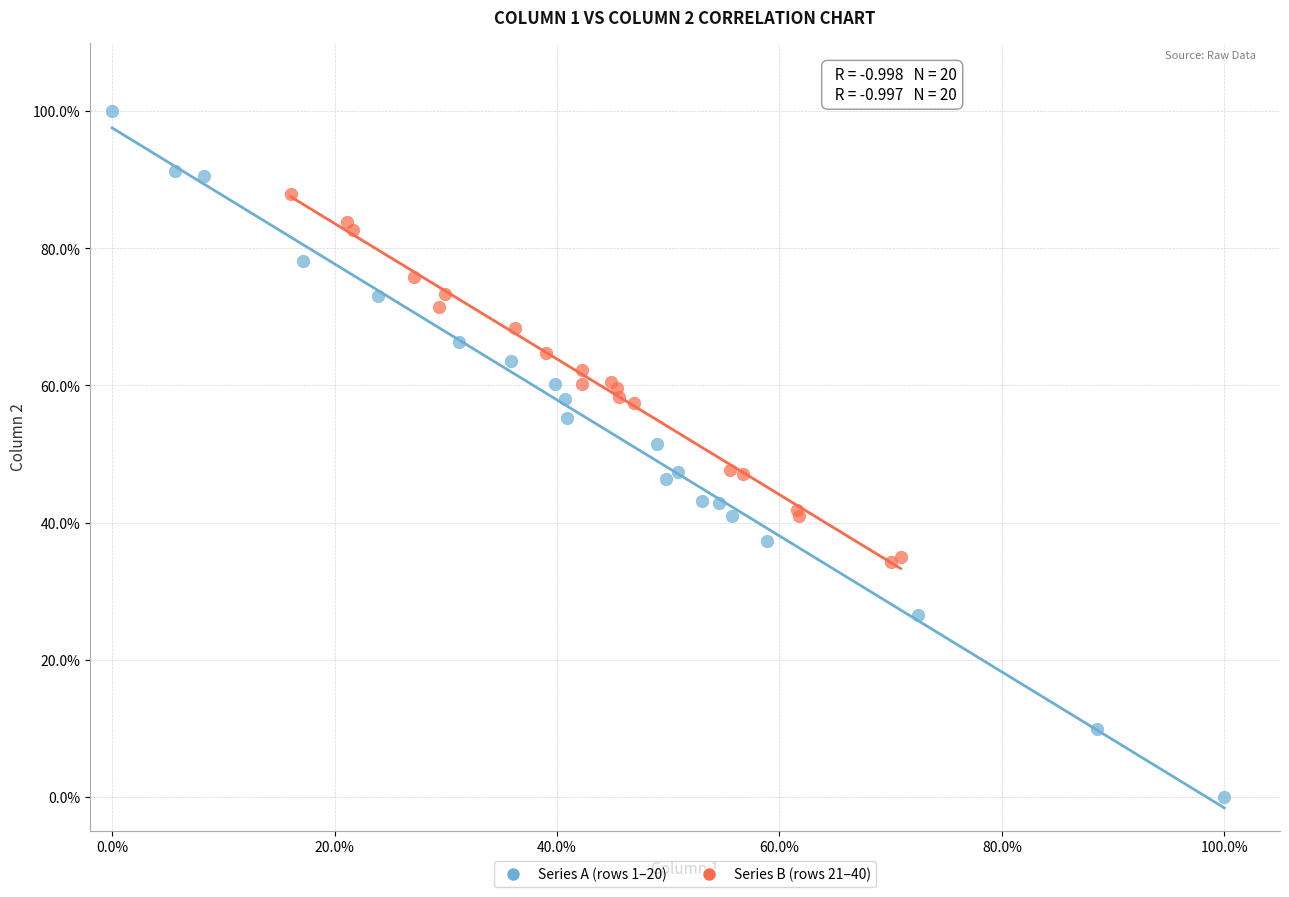

Which series reaches the maximum Y coordinate?

Series A (rows 1–20)